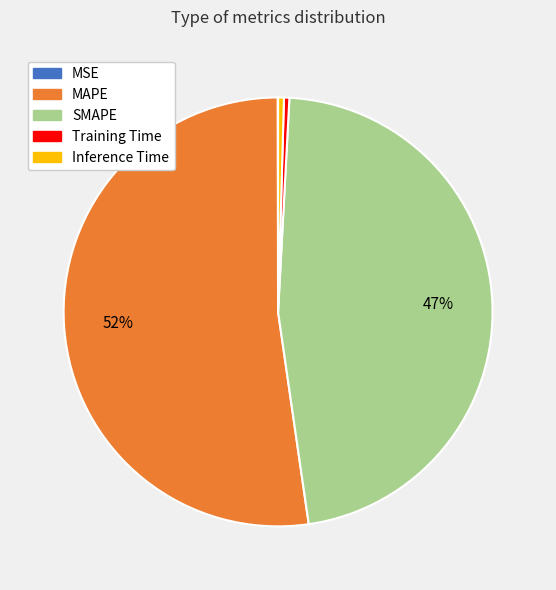

Which category has the biggest portion of the pie?

MAPE